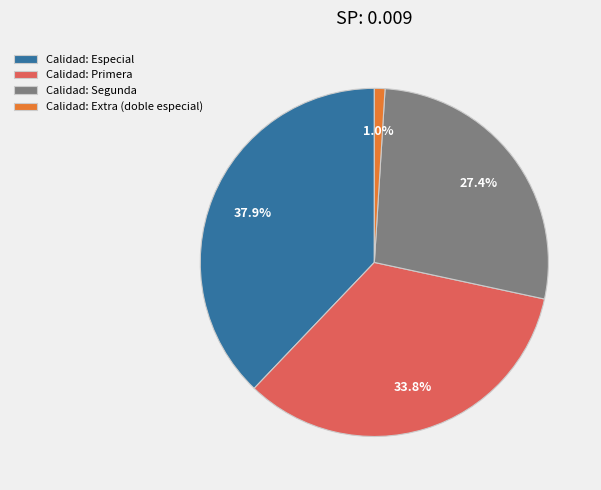

Which has a higher value, Calidad: Especial or Calidad: Segunda?

Calidad: Especial